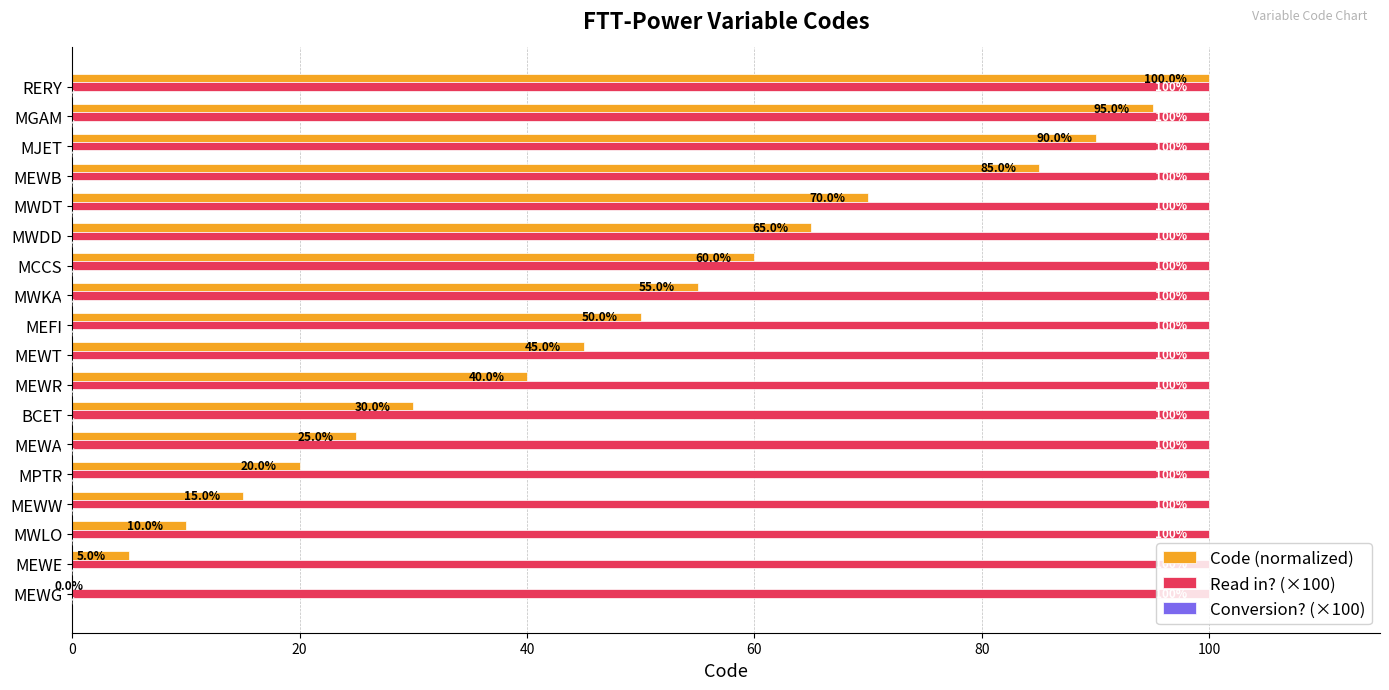

What is the average value of the Read in? (×100) series?

100.0